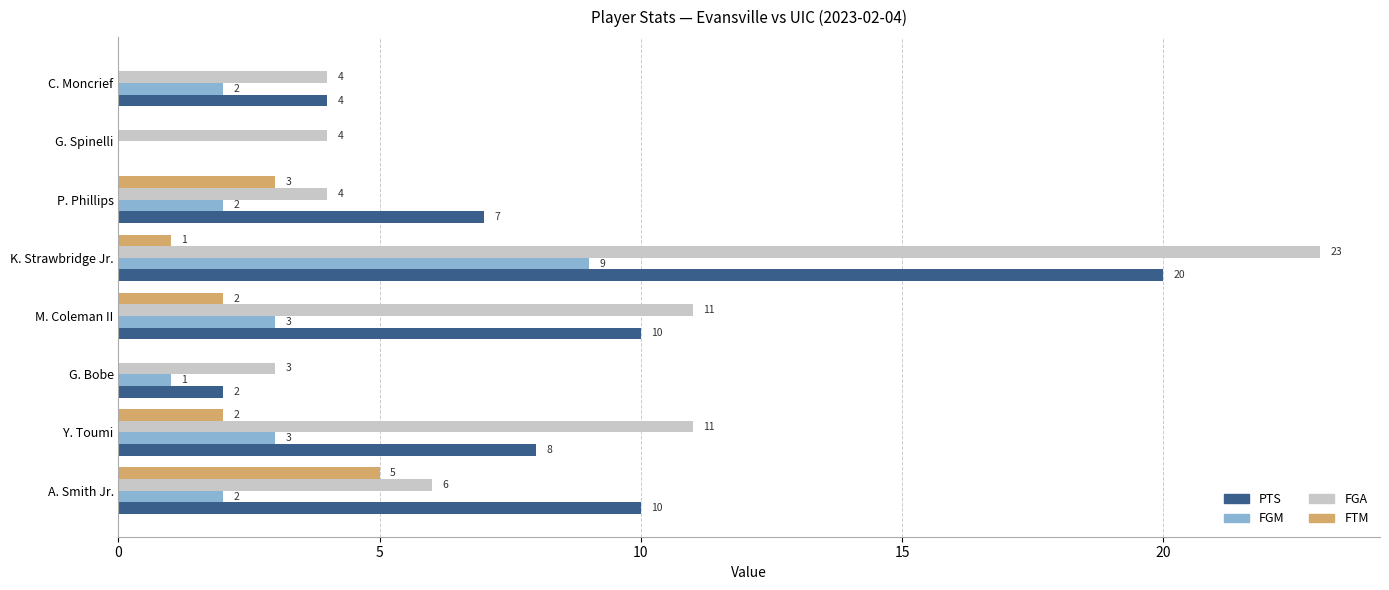

Is the value of FGA at K. Strawbridge Jr. greater than the value of FGM at A. Smith Jr.?

Yes